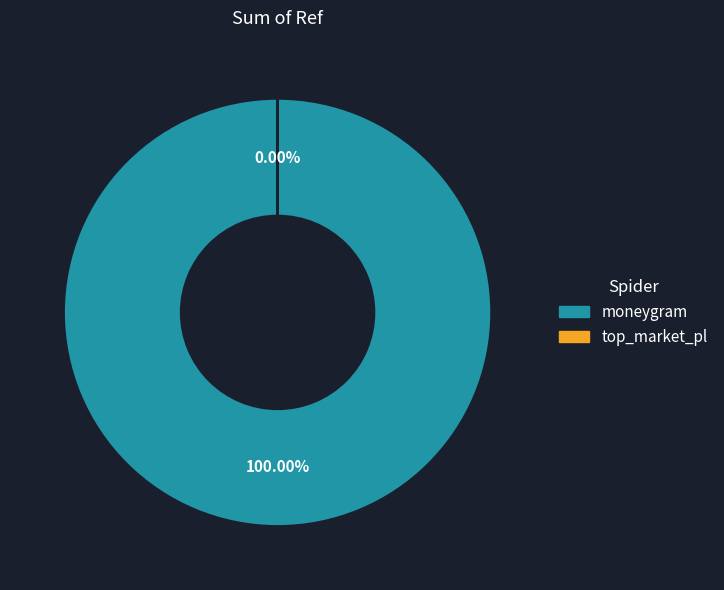

Which slice represents more than half of the pie?

moneygram